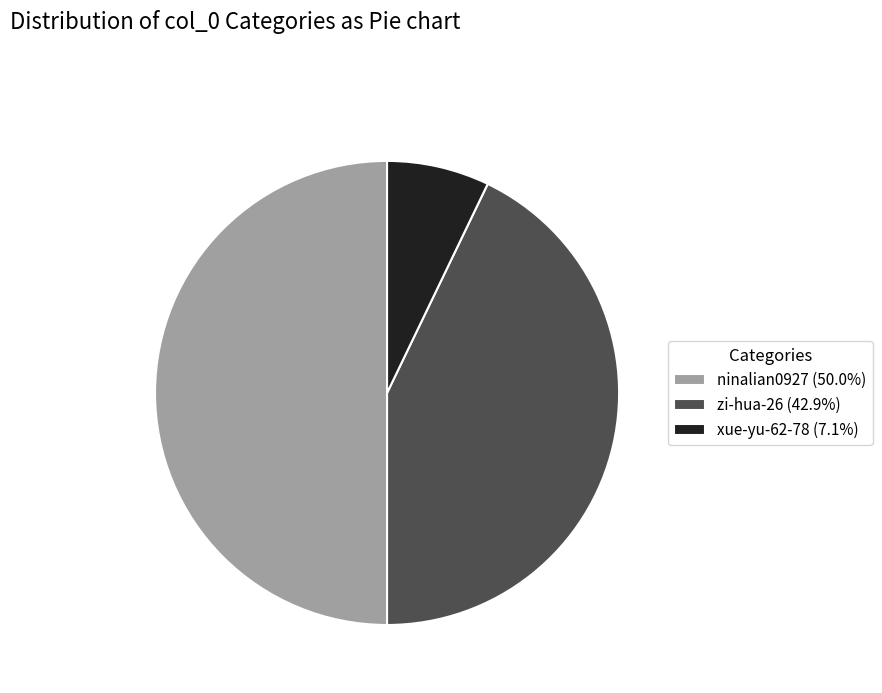

Is it true that xue-yu-62-78 is 17% of the pie?

False